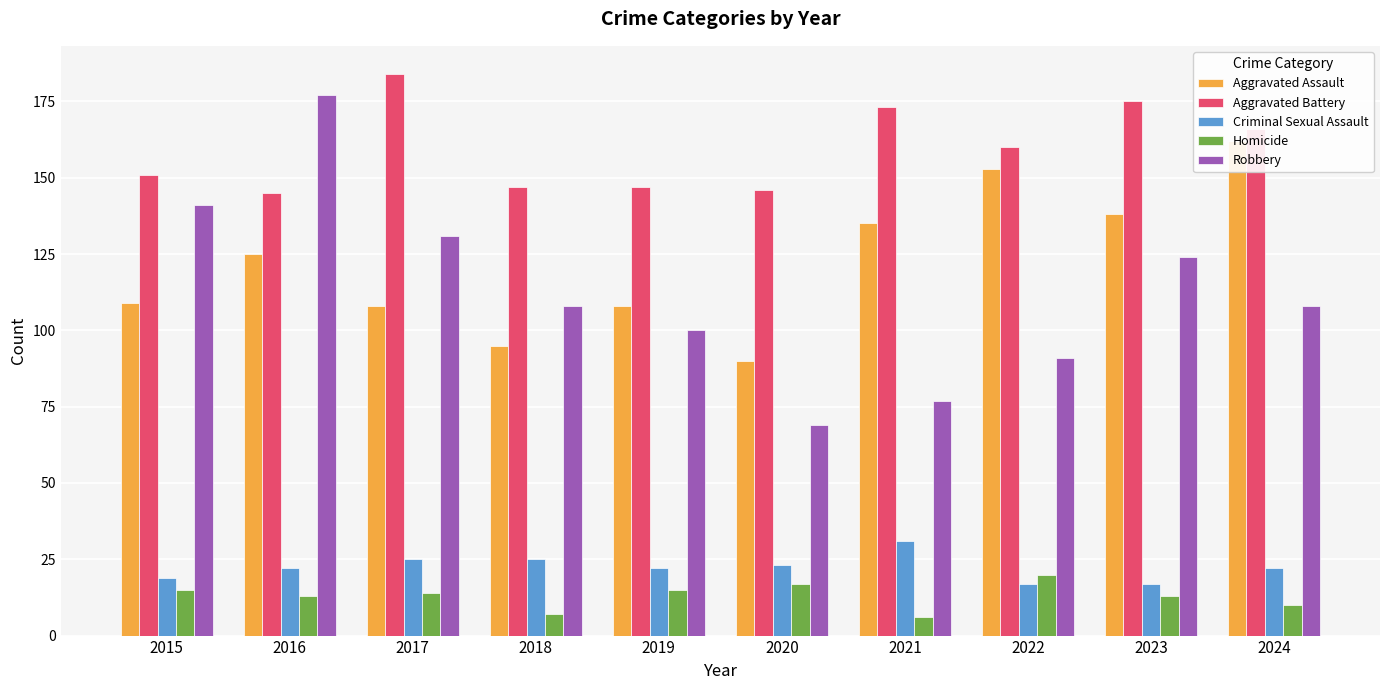

The Aggravated Assault series shows 190 at 2019. True or false?

False